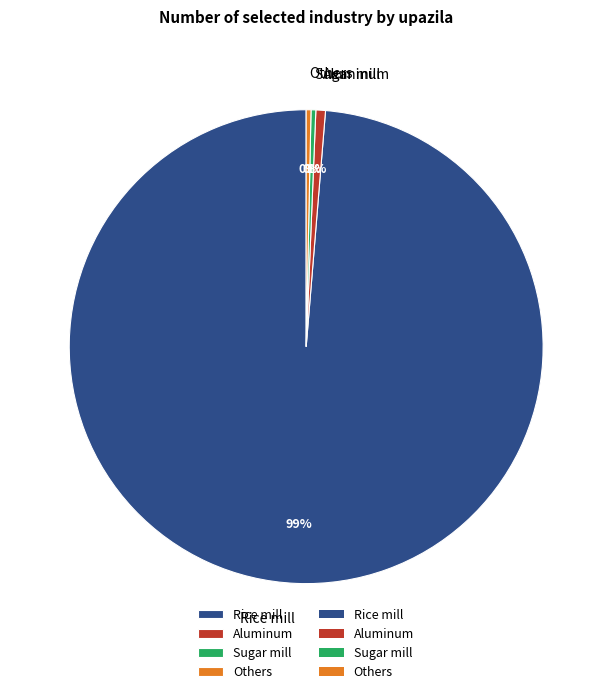

Is it true that Rice mill is 99% of the pie?

True